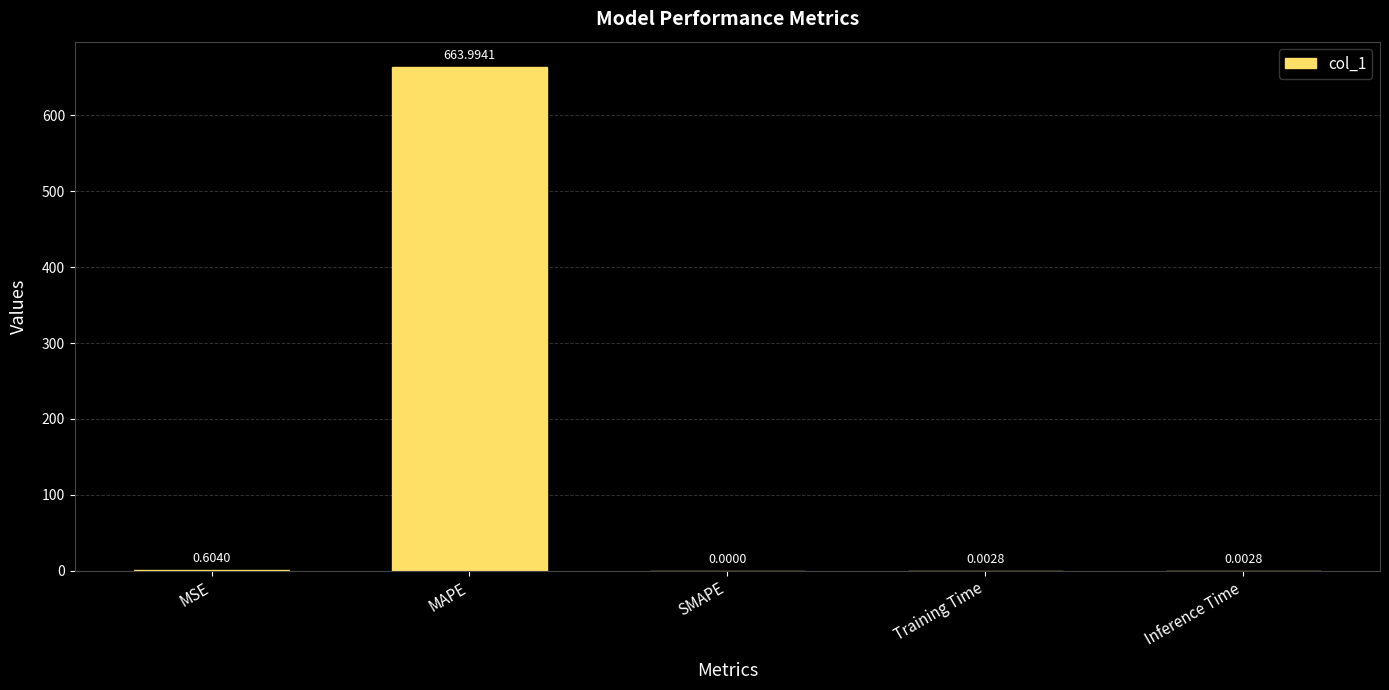

Which has a higher value, MAPE or Inference Time?

MAPE